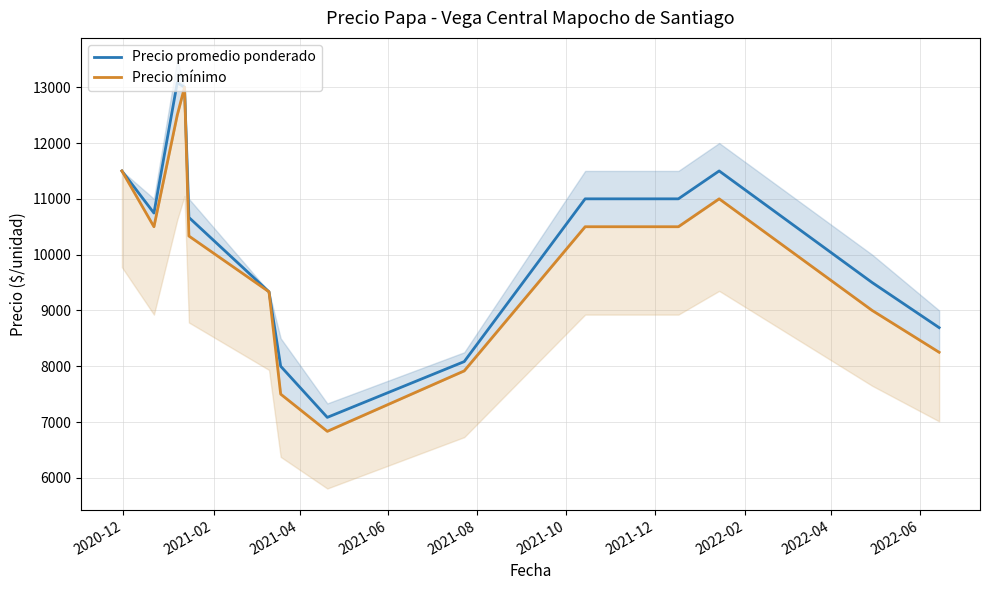

At how many categories does at least one series exceed 9376?

9